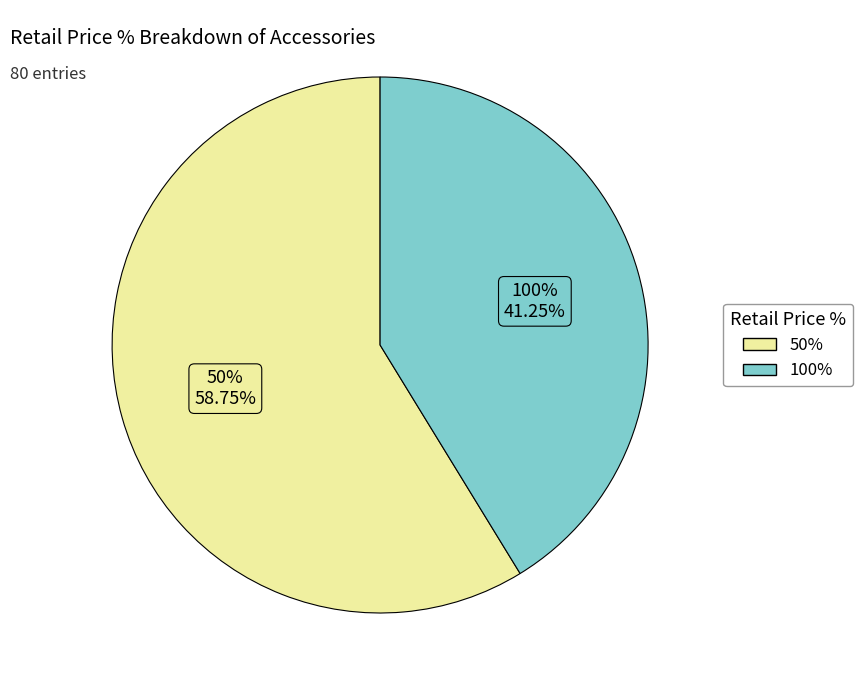

Is it true that 50% is 69% of the pie?

False